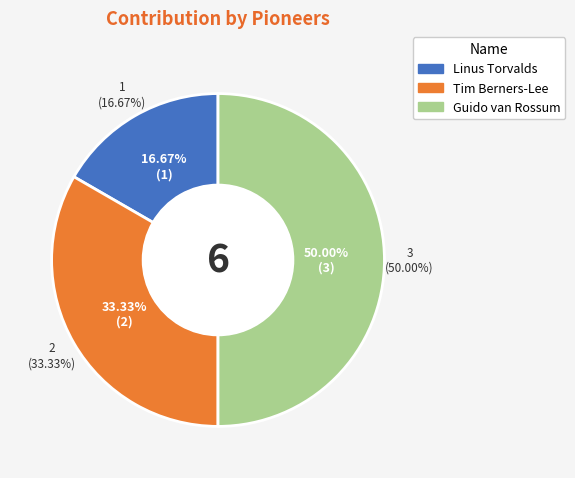

What percentage is NOT represented by Linus Torvalds?

83.3%